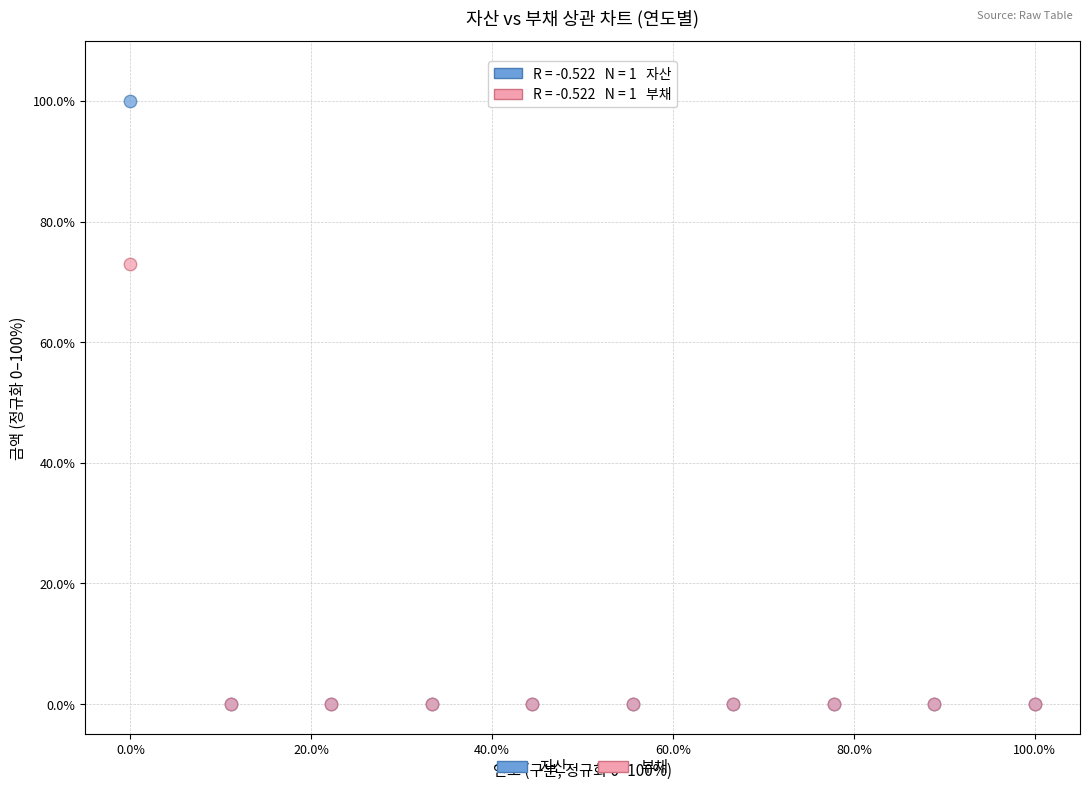

Across all series, what Y value is closest to 50?

72.9